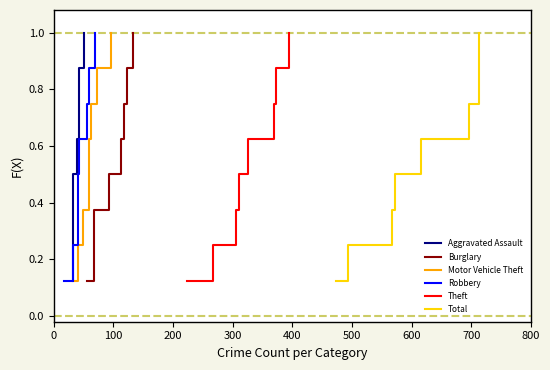

Does the chart have visible grid lines?

No